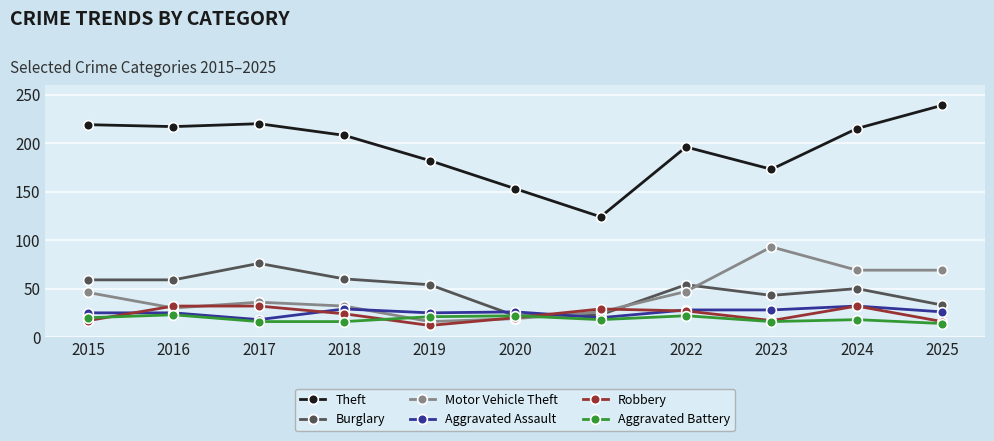

Does the chart display data point markers on the line(s)?

Yes